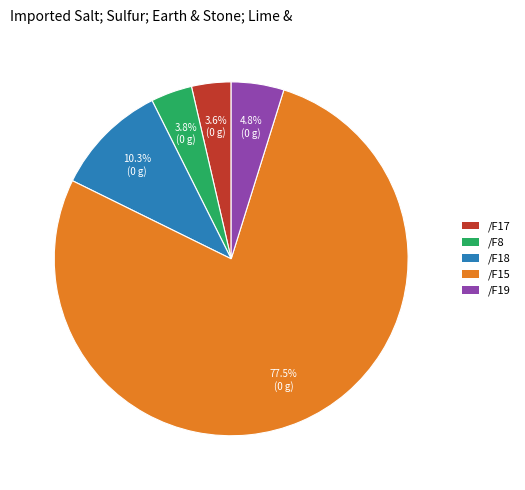

Is it true that /F18 is 33% of the pie?

False